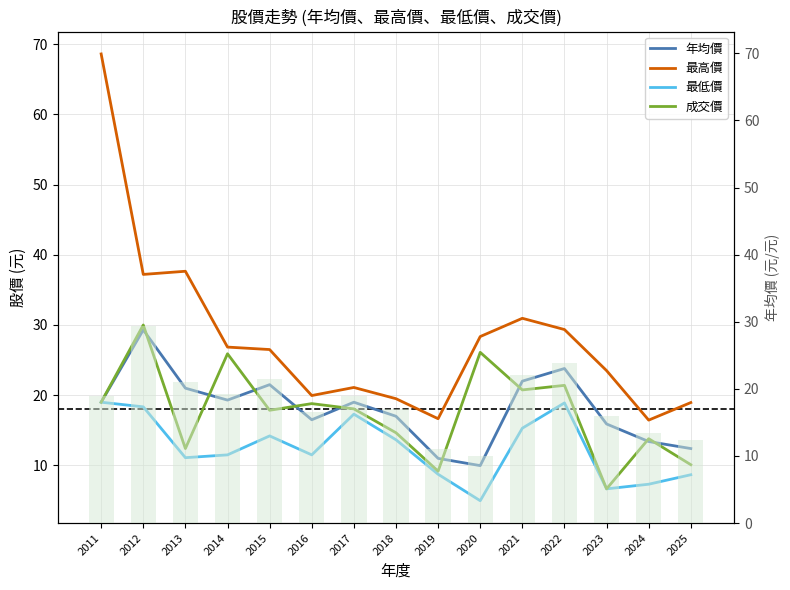

What is the maximum value for 最低價?

19.0